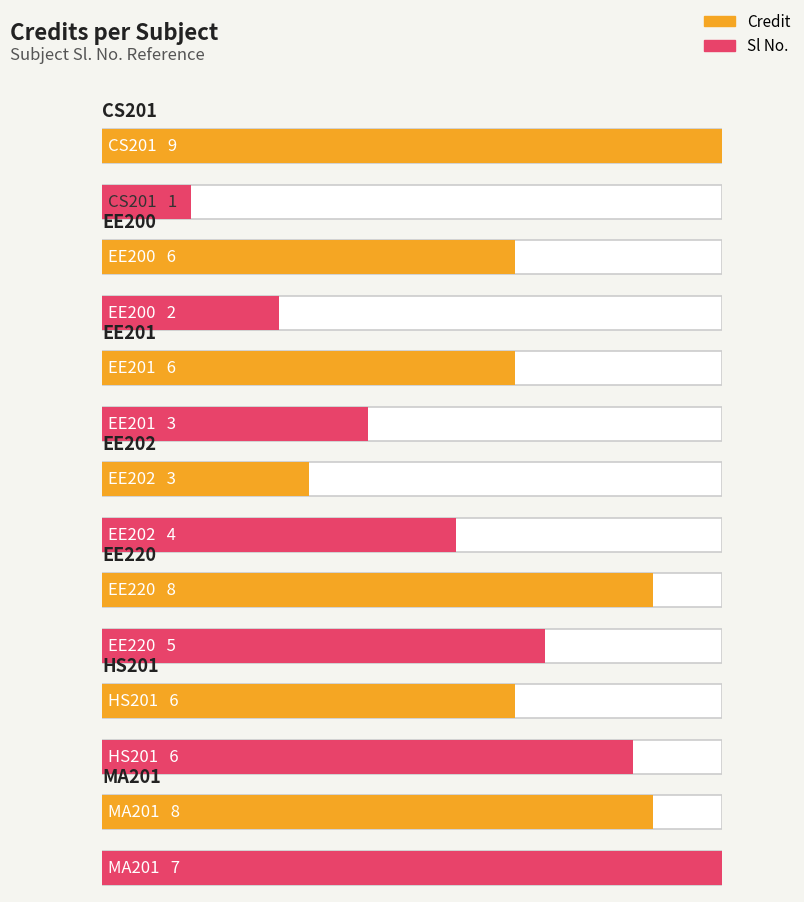

What are all the series names shown in the legend?

Credit, Sl No.